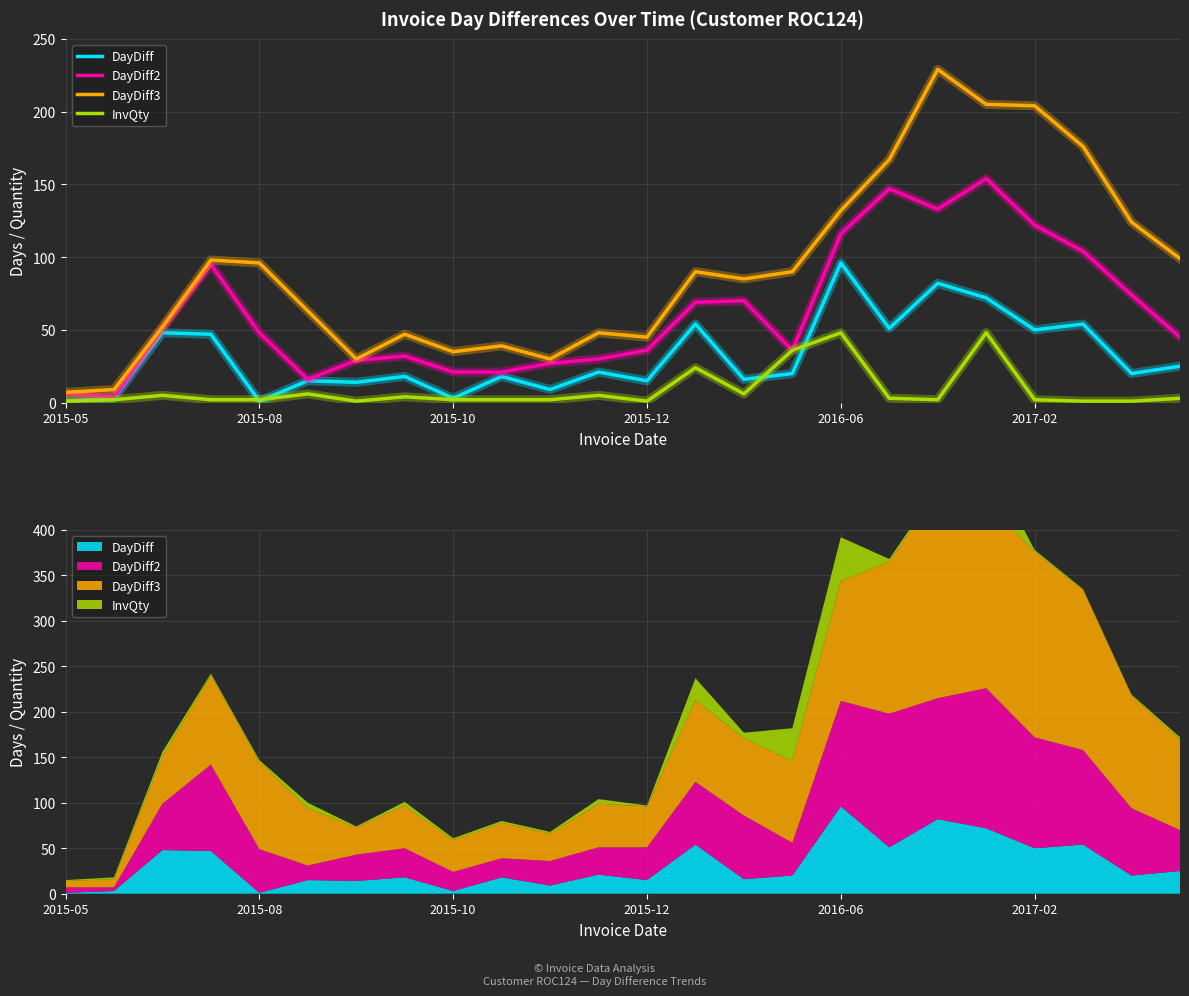

True or false: DayDiff2 and DayDiff3 cross at least once.

False